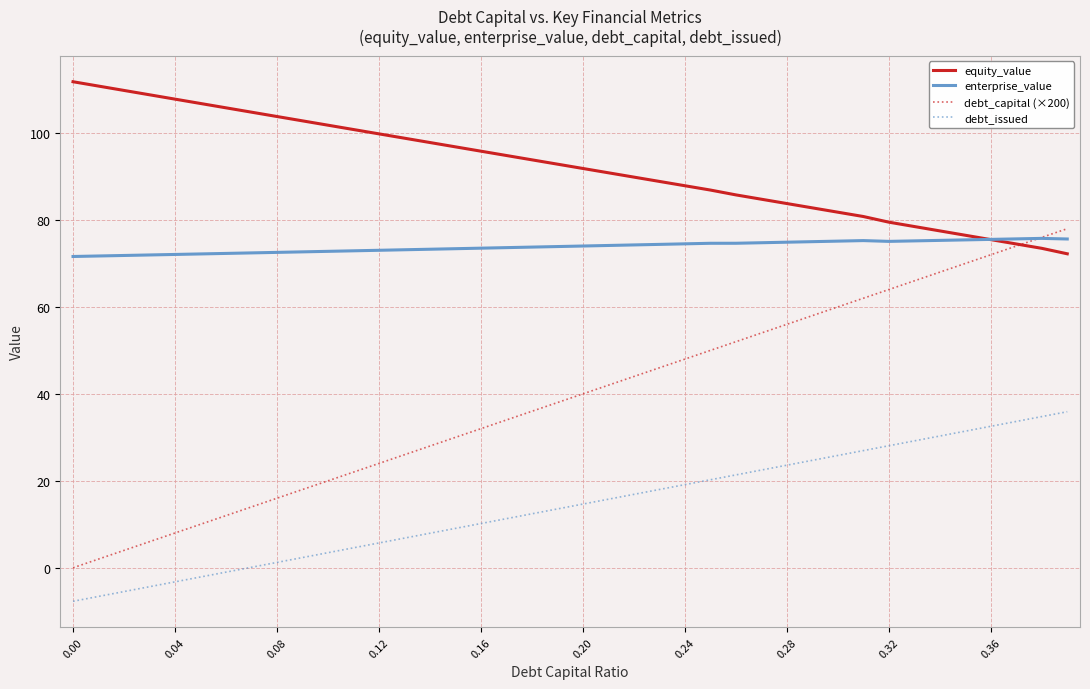

What is the maximum value shown in the chart?

111.8